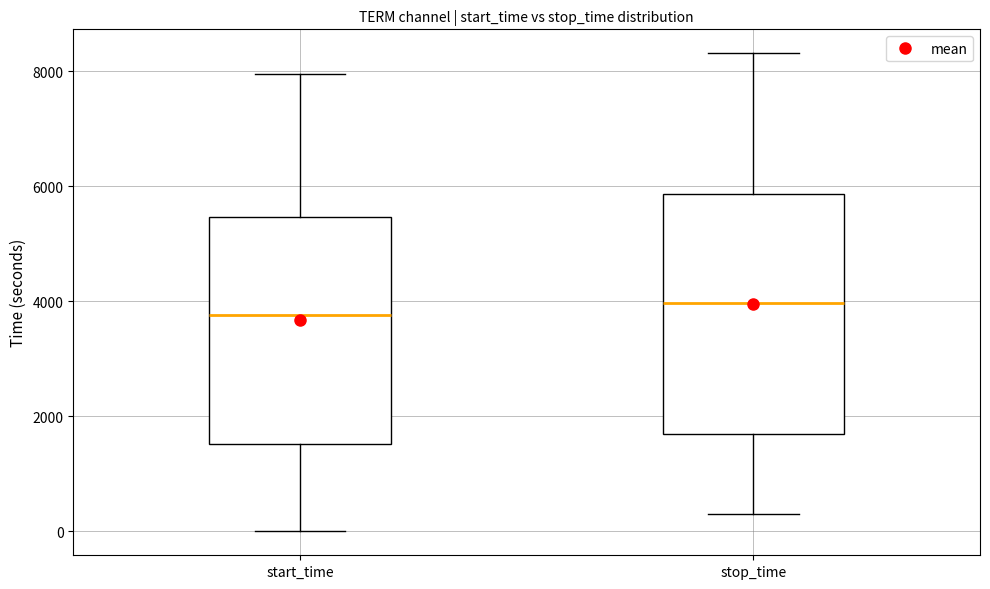

Reading left to right, read every box against the y-axis: the position of its median line, the range the box covers, and the ends of its whiskers. The values are not printed on the chart, so give them approximately, as read against the axis.

start_time: median 3800, box 1600 to 5400, whiskers 0 to 8000
stop_time: median 4000, box 1800 to 5800, whiskers 400 to 8400